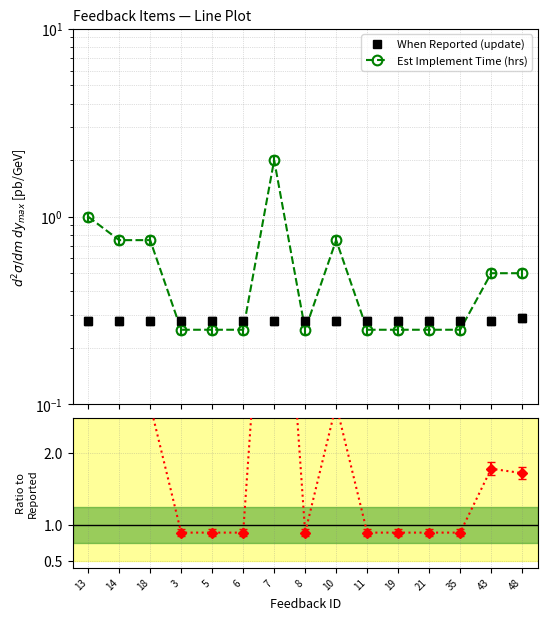

The Est Implement Time (hrs) series shows 0.5 at 48. True or false?

True